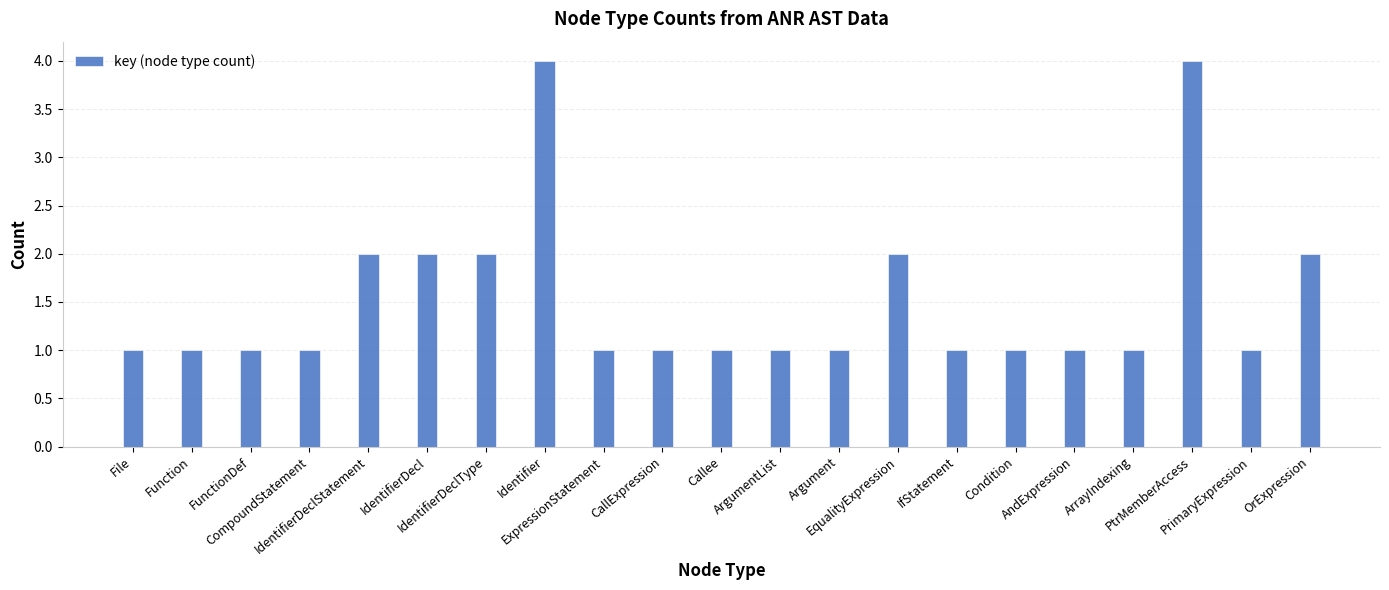

What is the greatest value displayed?

4